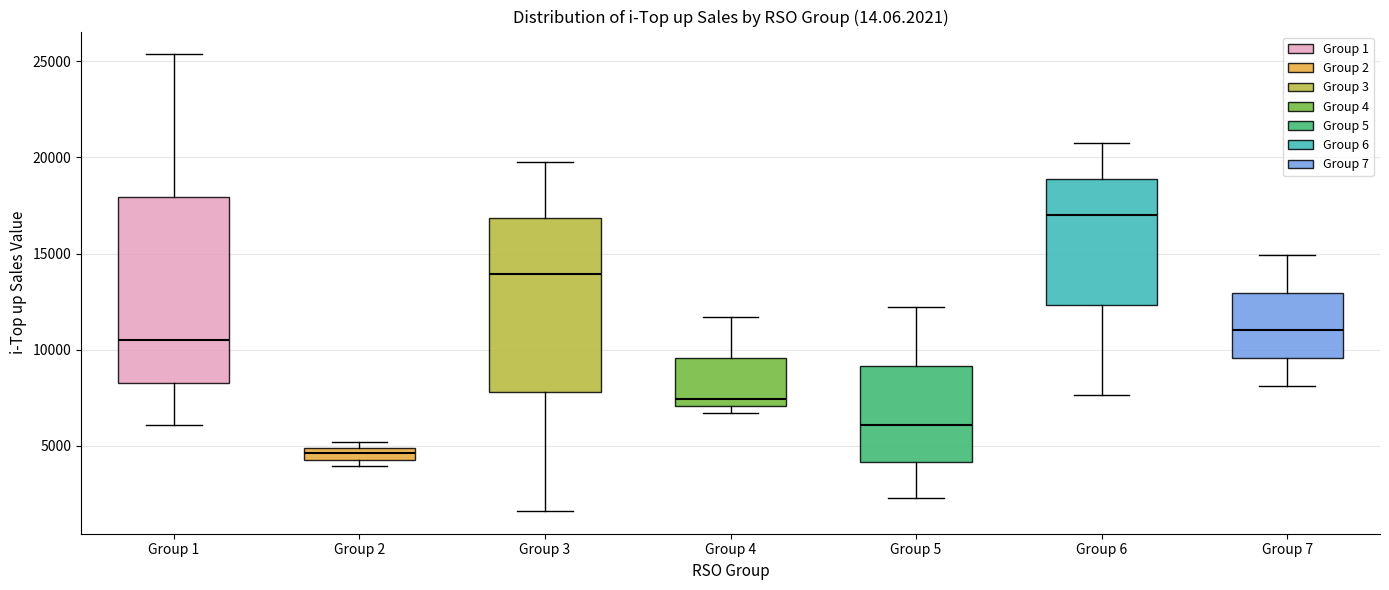

Which box is the tallest, from its lower edge to its upper edge?

Group 1